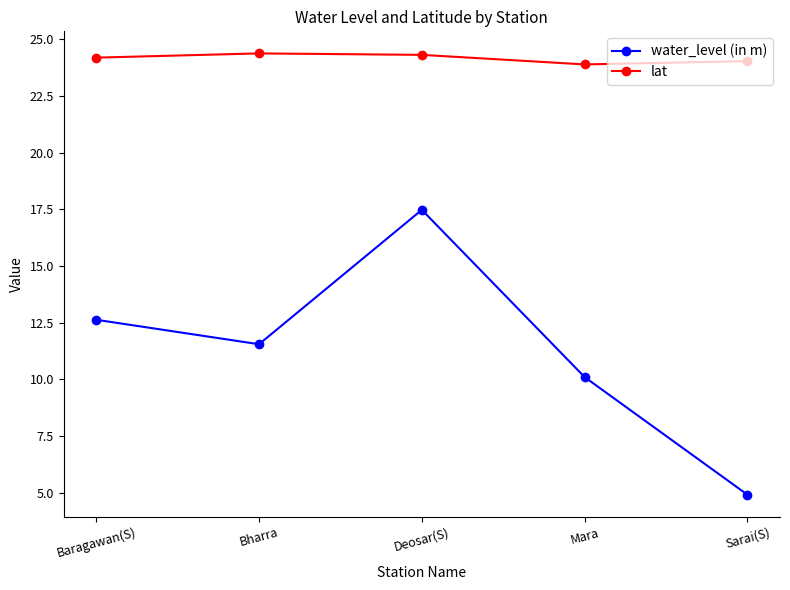

What is the total value across all series at Sarai(S)?

29.0